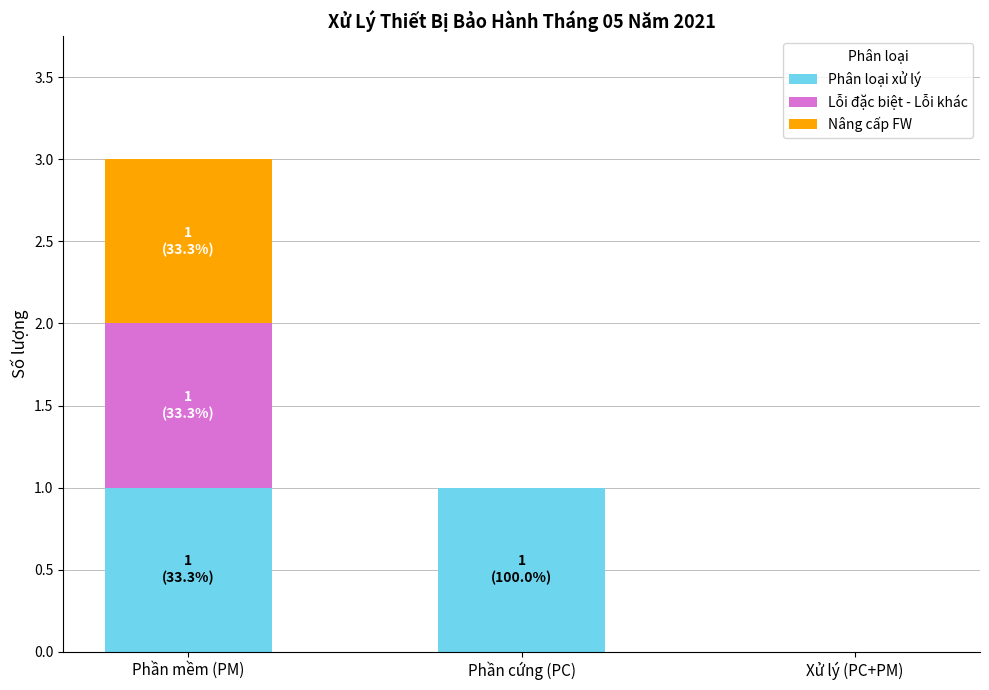

What is the sum of all Phân loại xử lý values?

2